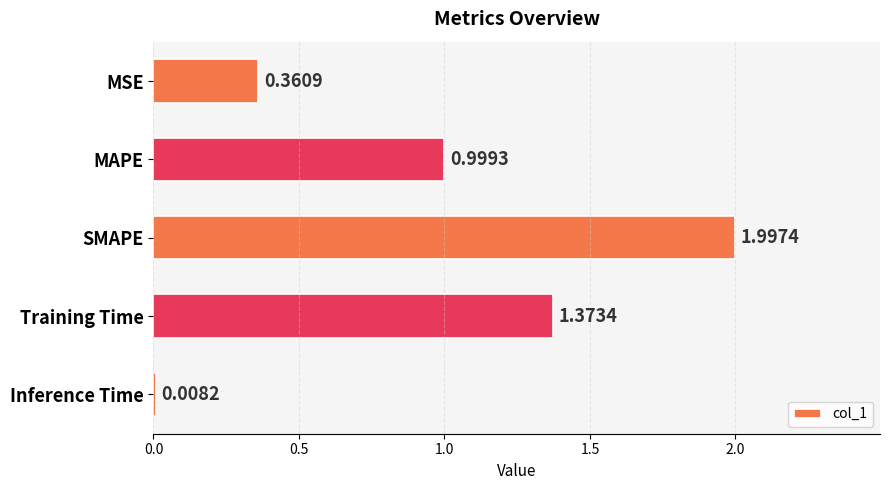

Between MSE and Inference Time, which is larger?

MSE